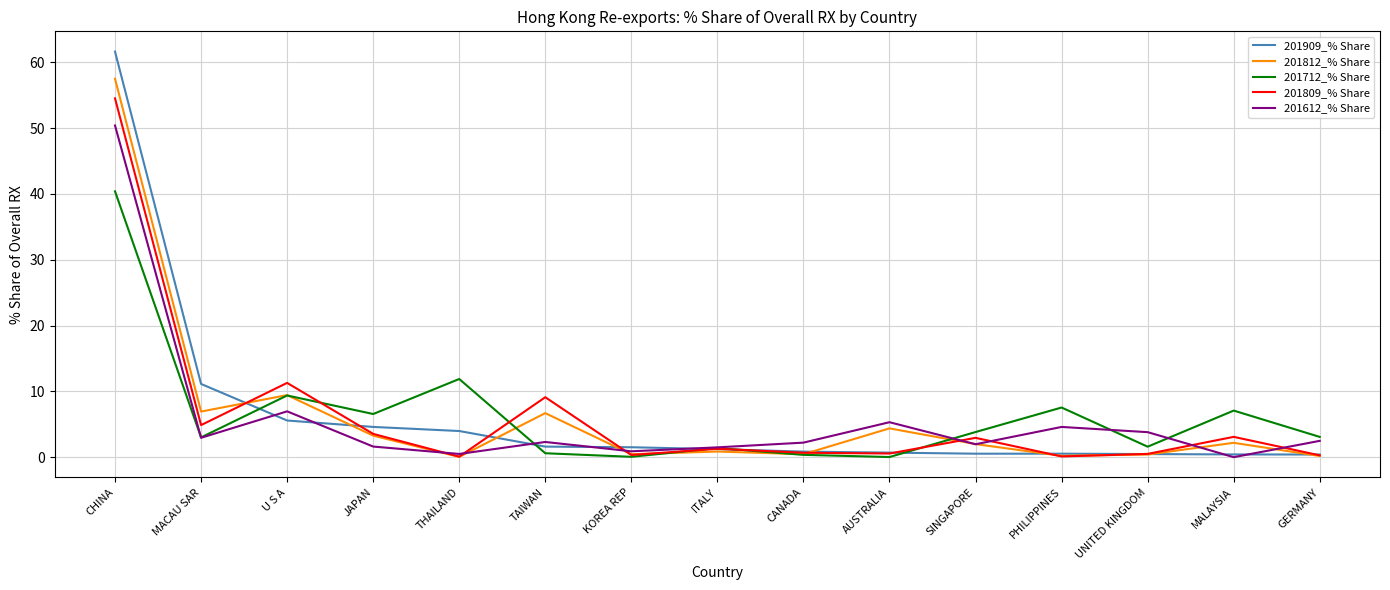

Rank the series by their maximum value, from highest to lowest.

201909_% Share, 201812_% Share, 201809_% Share, 201612_% Share, 201712_% Share